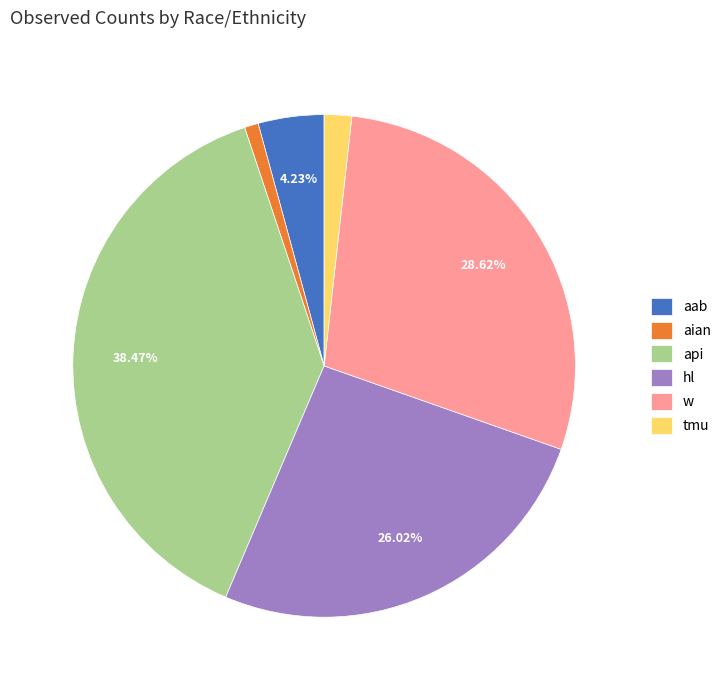

Approximately how many times larger is the value at aab compared to aian?

4.7